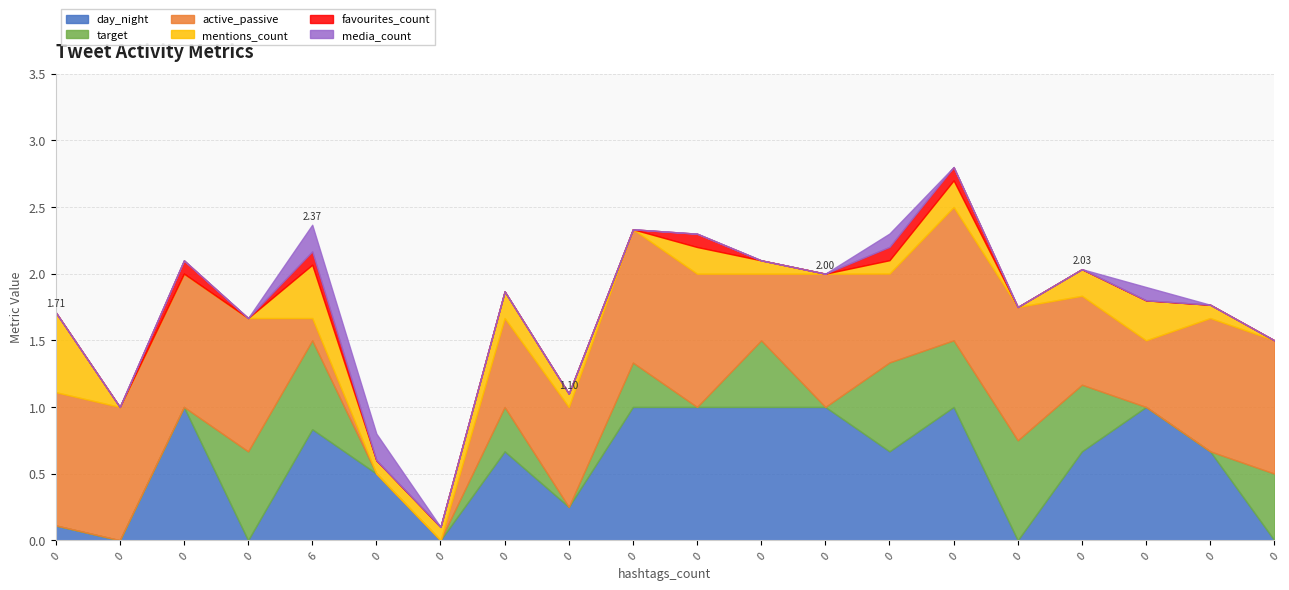

How many series are shown in this chart?

6